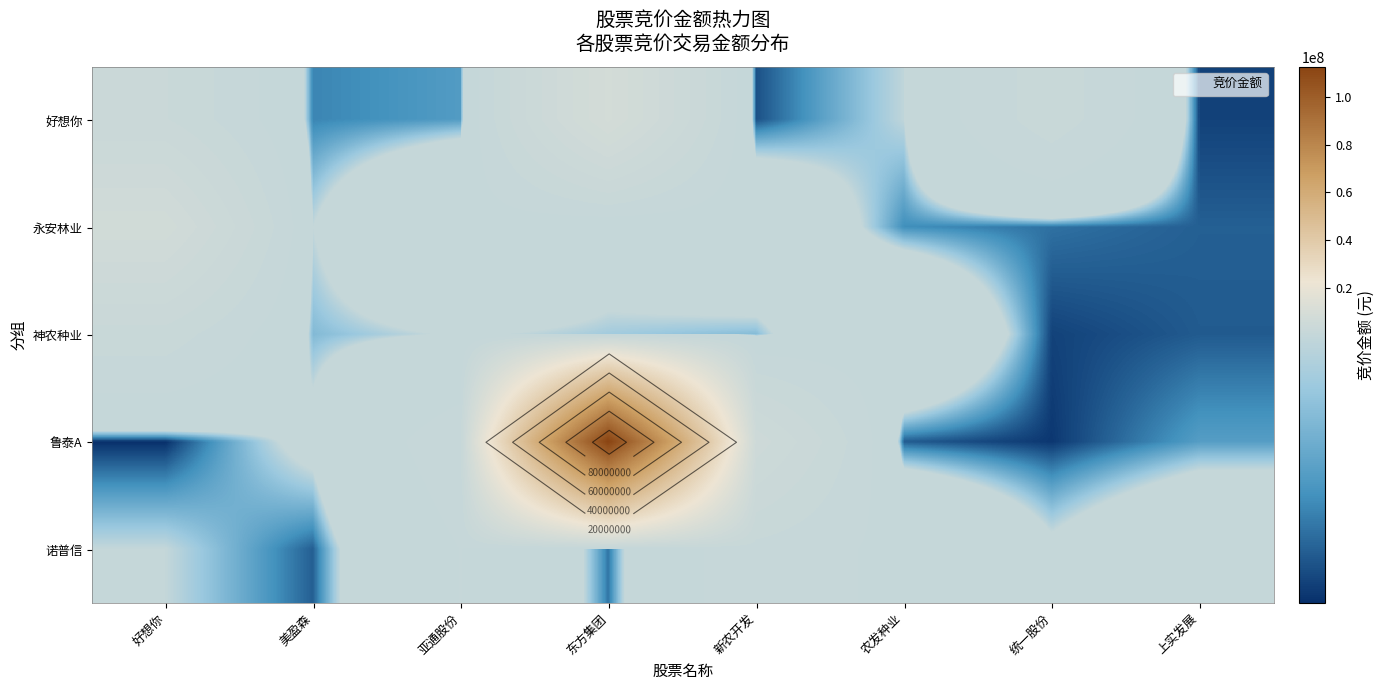

Read the 永安林业 value at 统一股份, to the nearest 10.

93900